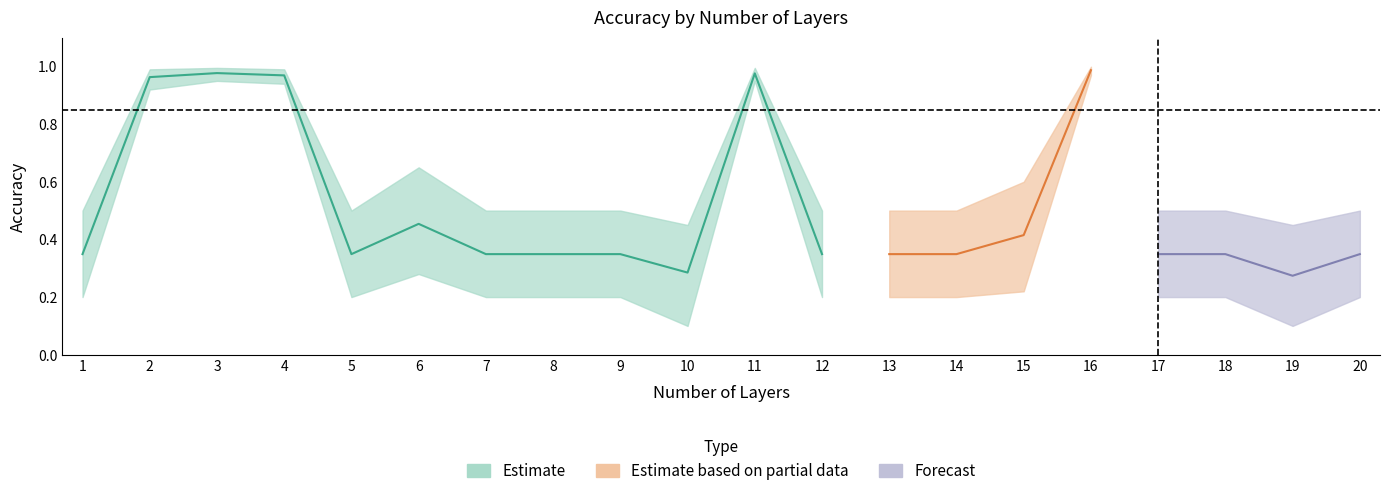

True or false: mean_accuracy and lower_accuracy cross at least once.

False